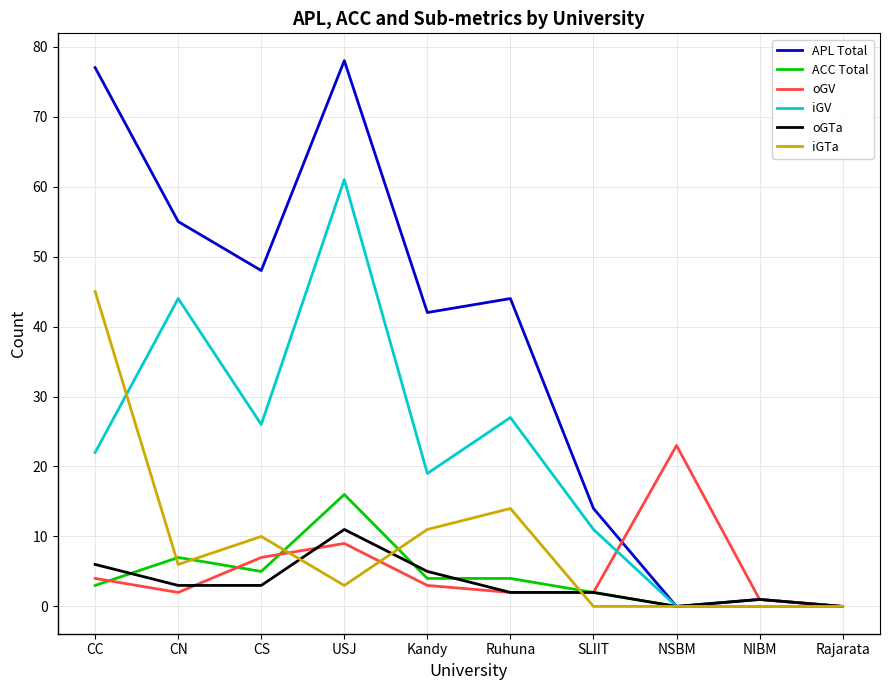

Rank the series by their maximum value, from lowest to highest.

oGTa, ACC Total, oGV, iGTa, iGV, APL Total